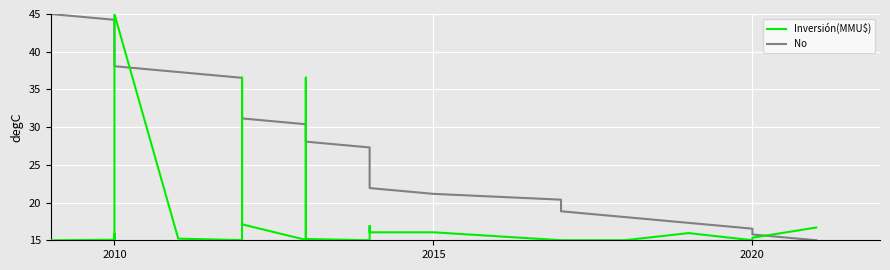

What are all the series names shown in the legend?

Inversión(MMU$), No